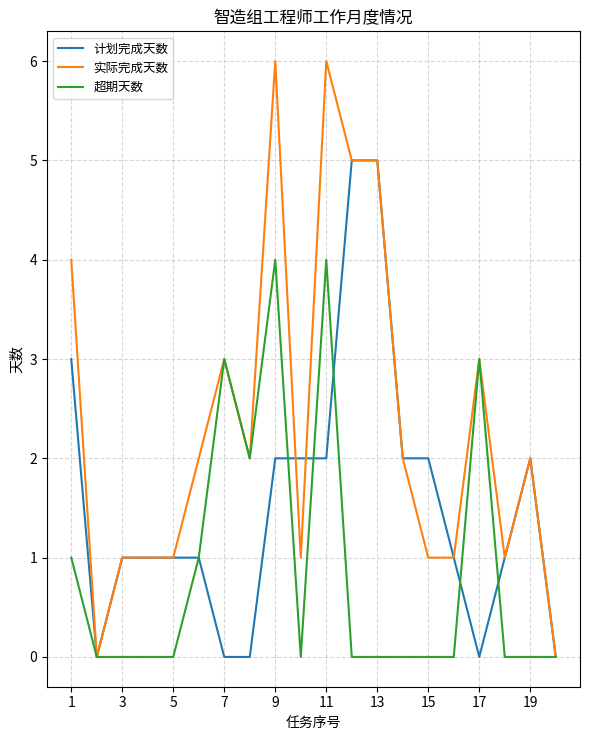

What is the maximum value shown in the chart?

6